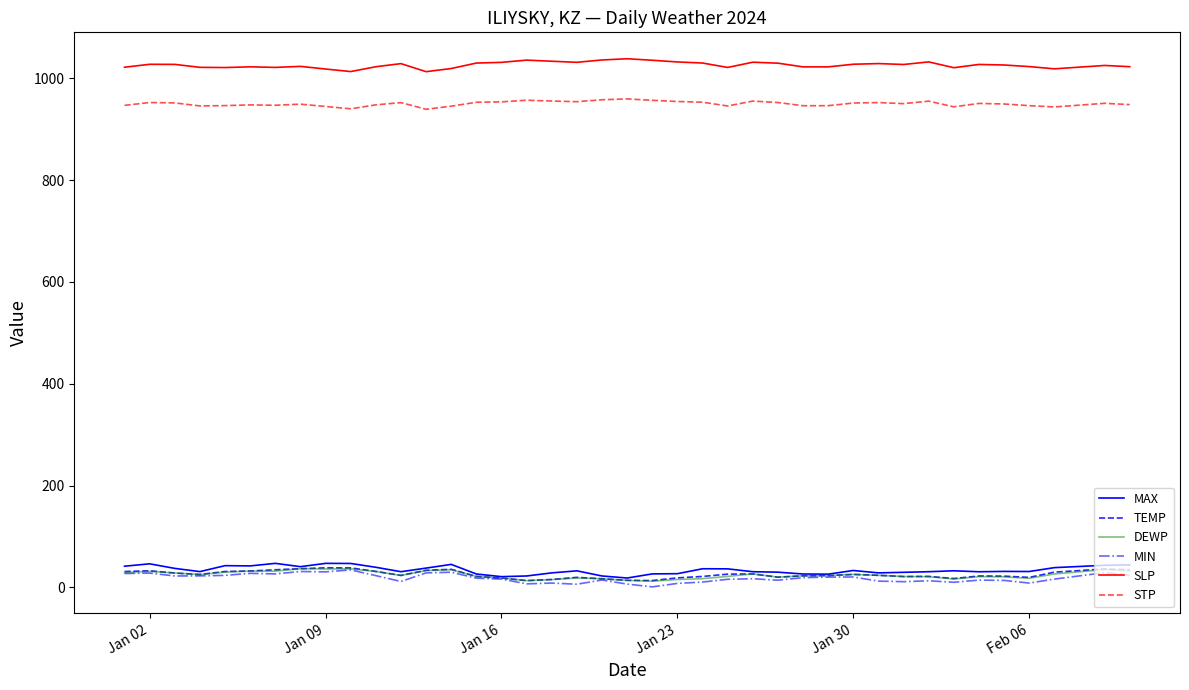

What is the maximum value for SLP?

1038.5